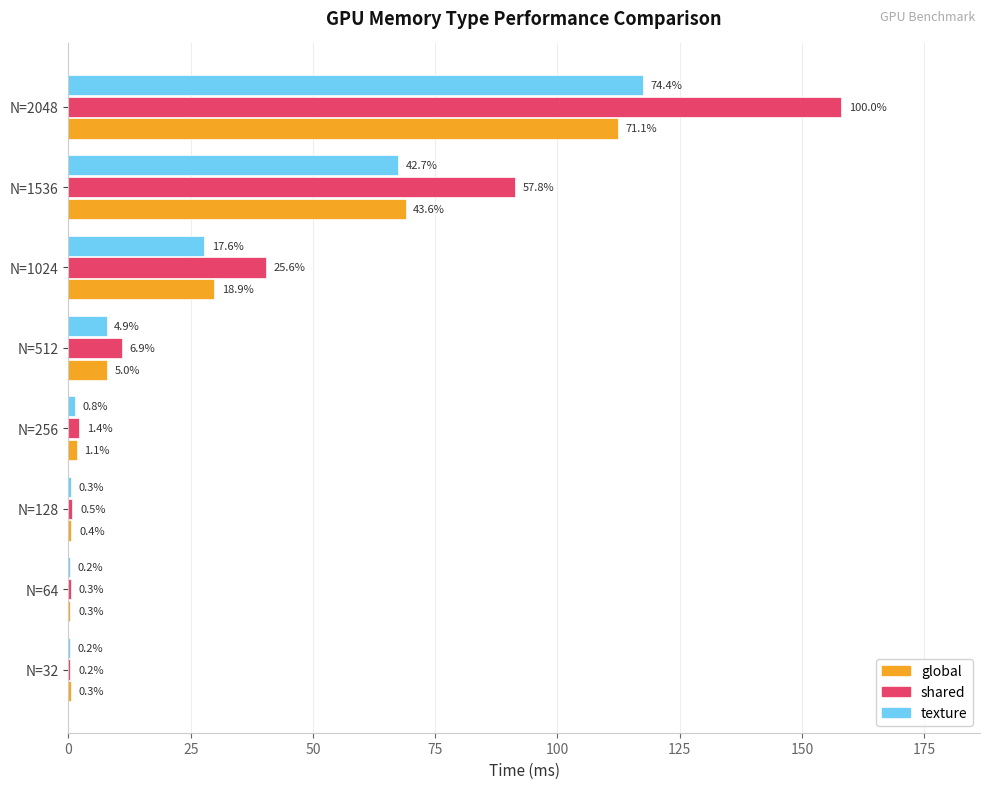

What is the difference between the maximum and minimum values in the global series?

112.0